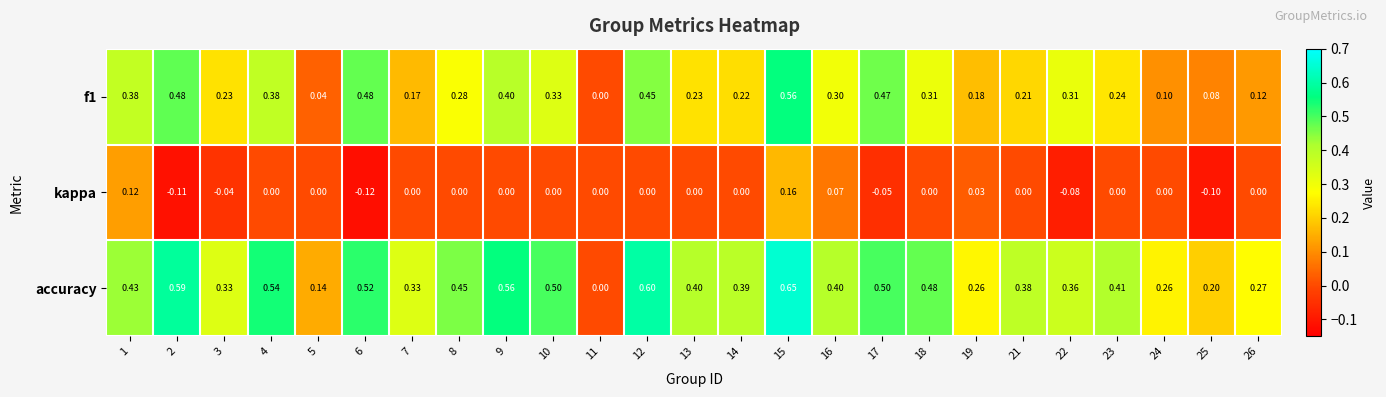

Which series has the largest range (max minus min)?

accuracy